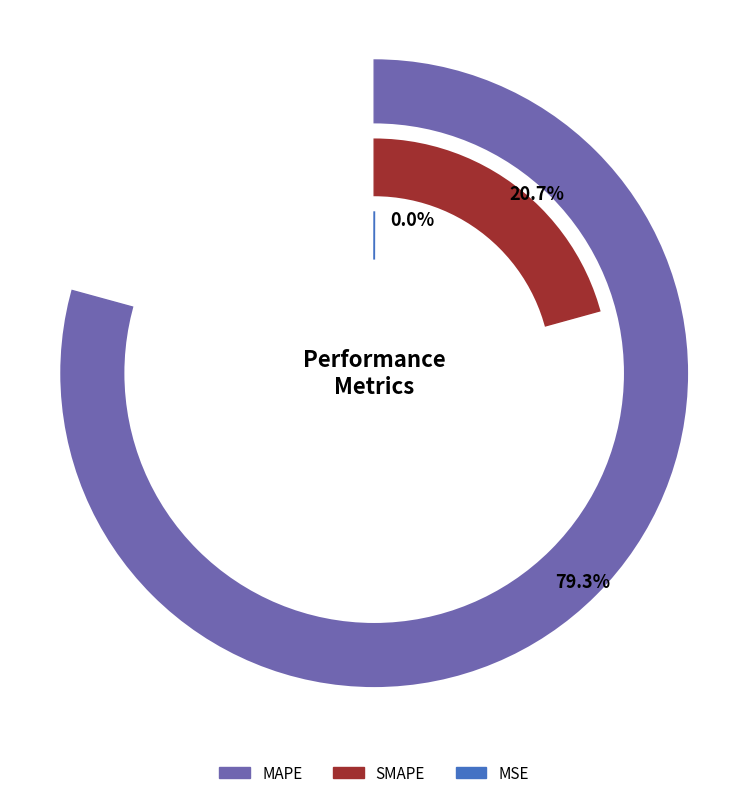

True or false: MAPE accounts for 64% of the total.

False